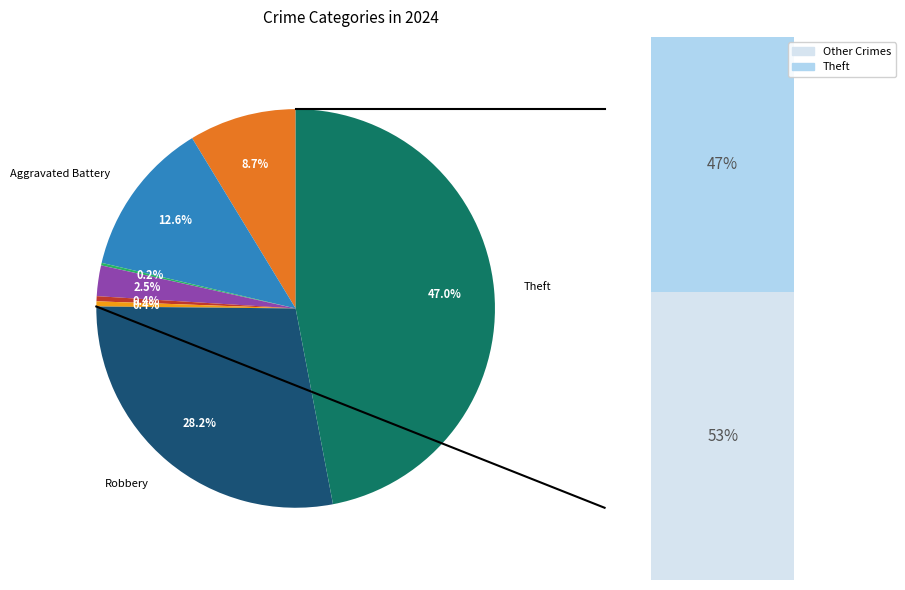

How many segments does this pie chart have?

8